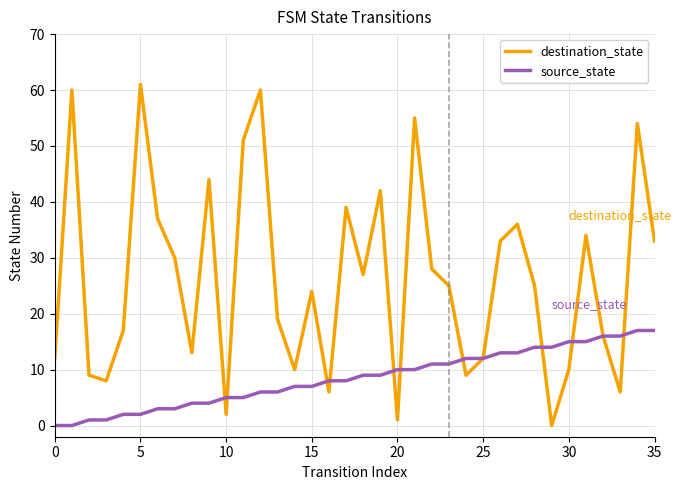

Which series has the widest spread of values?

destination_state